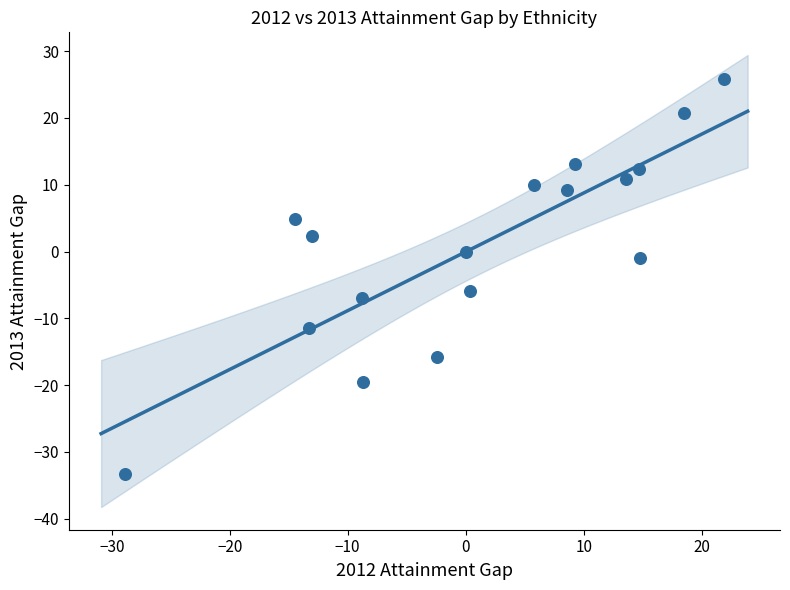

What is the range of Y values (max minus min)?

59.2